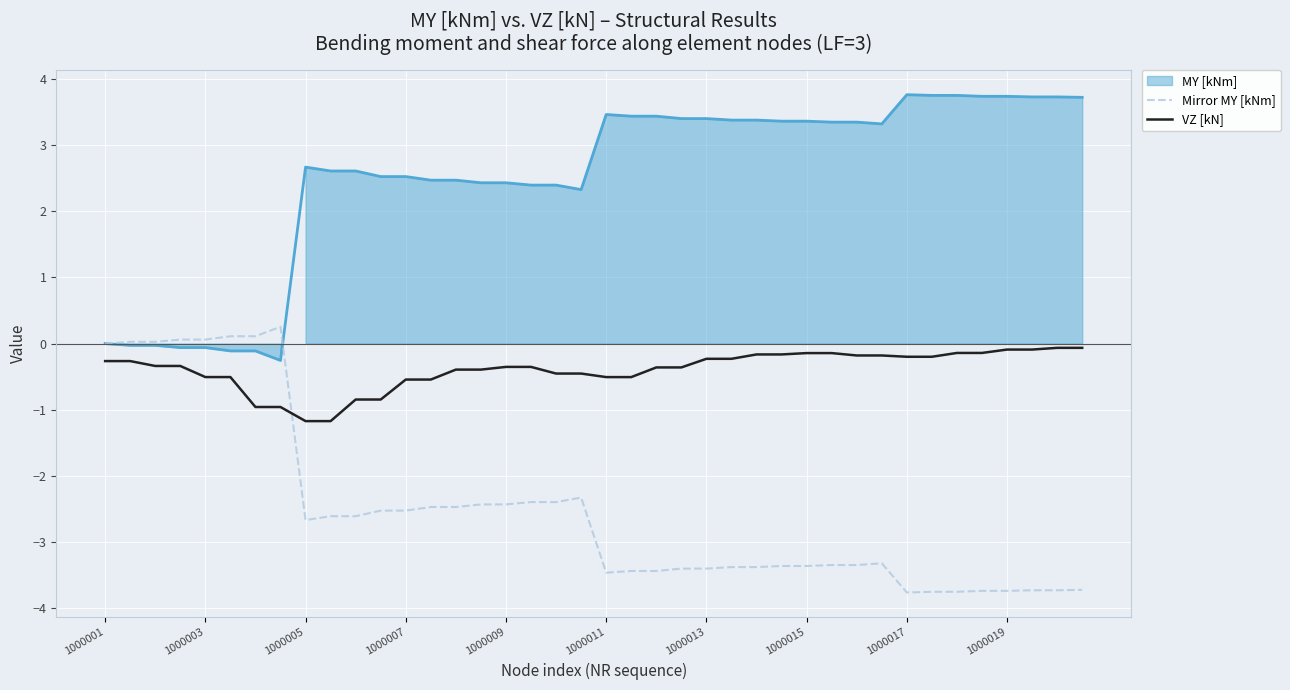

Is it true that Mirror MY [kNm] equals -3.4 at 1000013?

True